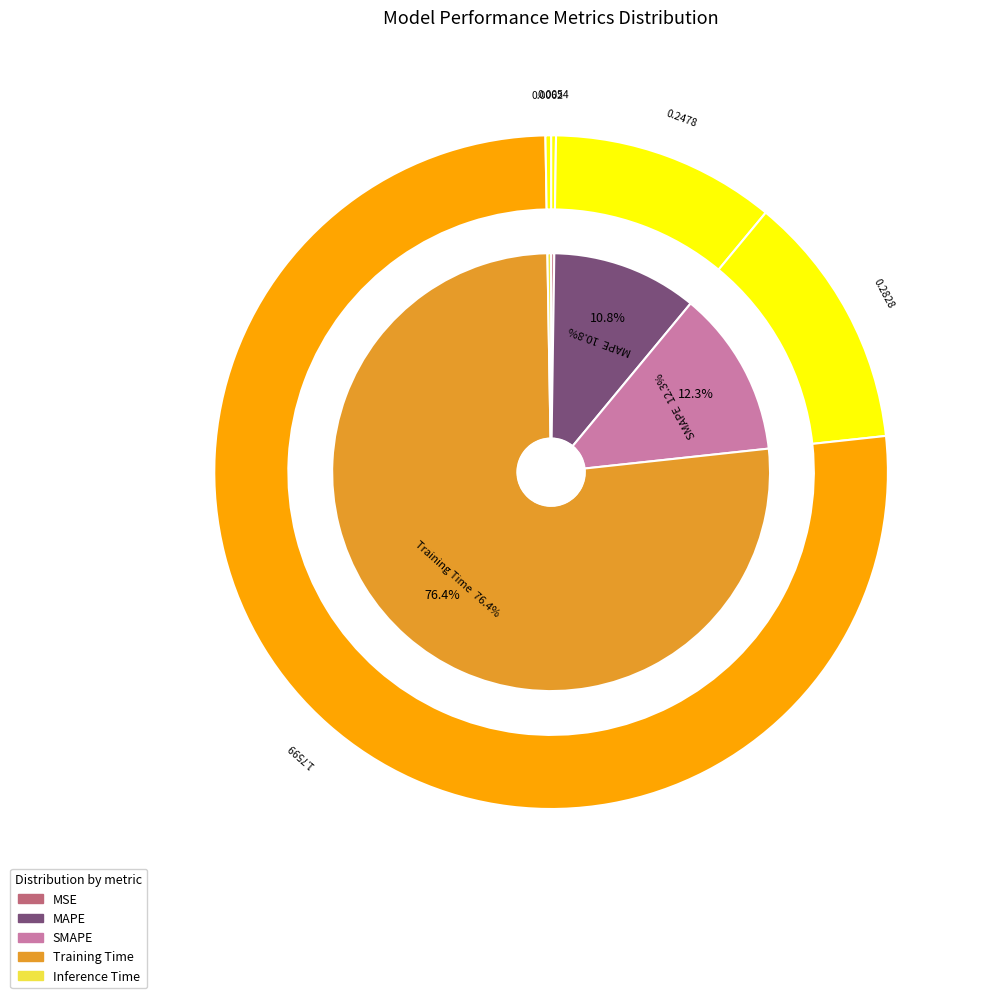

Count the number of slices in the pie.

5